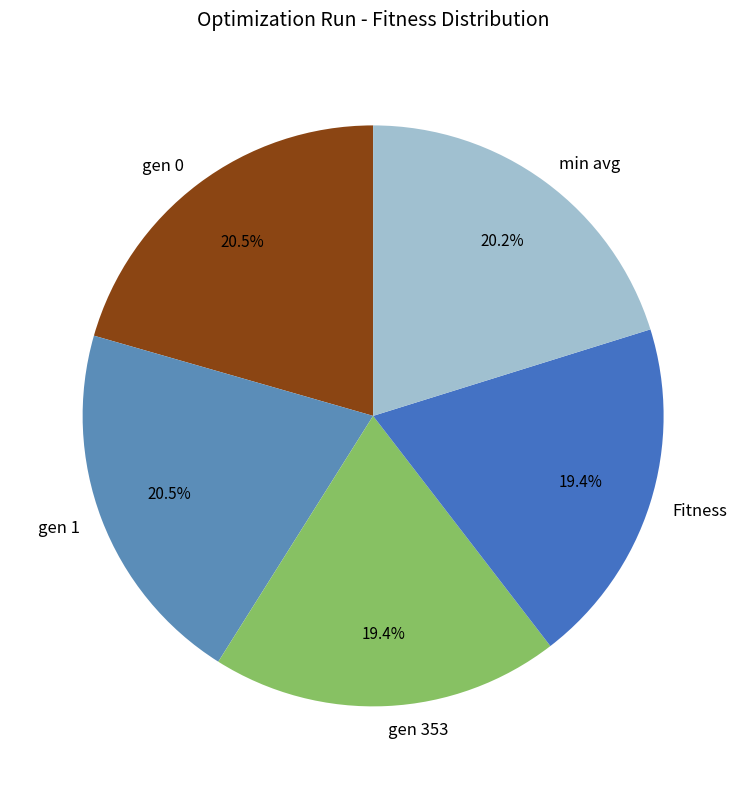

What is the total percentage of Fitness and min avg?

39.6%